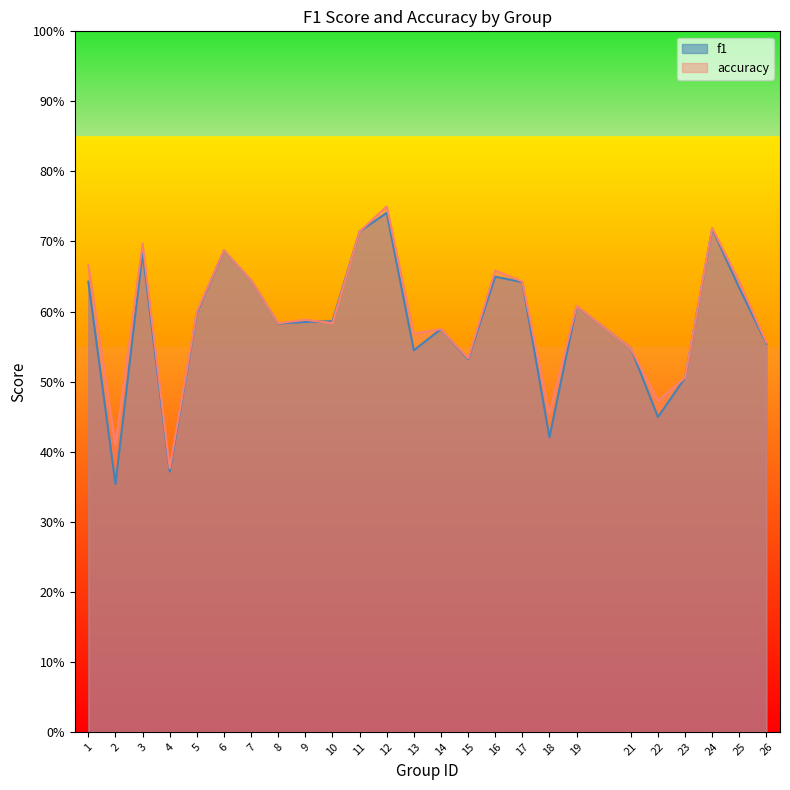

What is the approximate value of accuracy at 4?

0.4